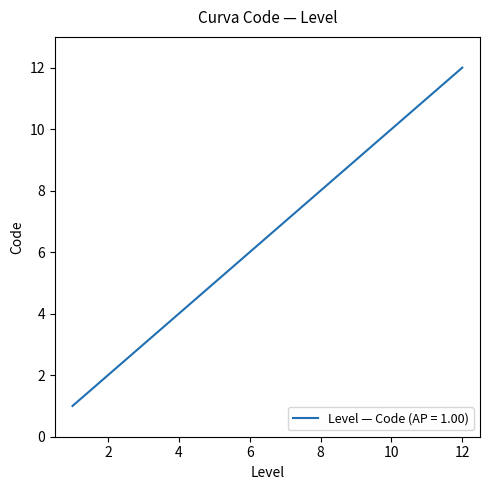

What is the difference between the maximum and minimum values?

11